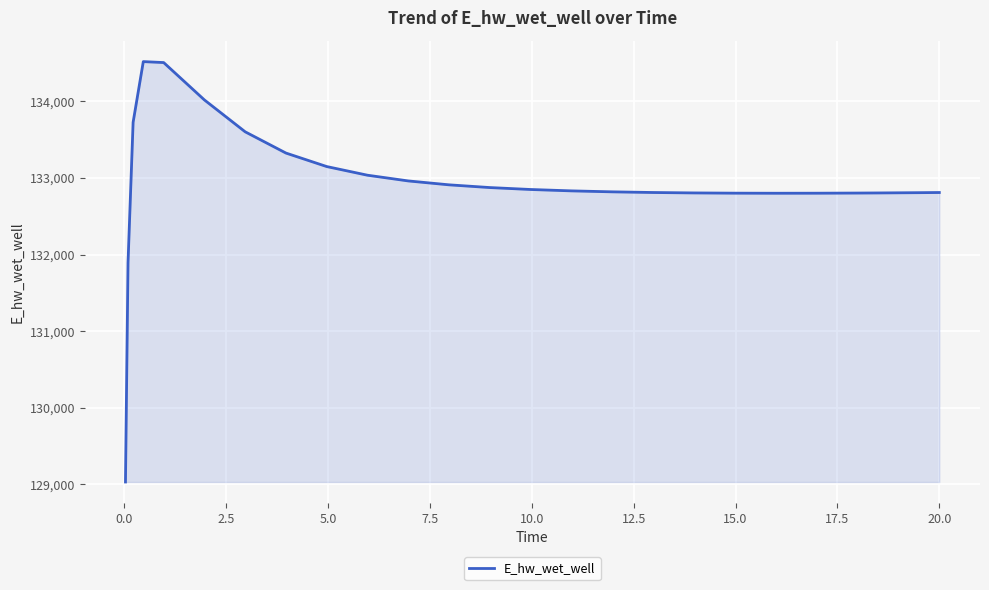

What is the difference between the maximum and minimum values?

5489.9